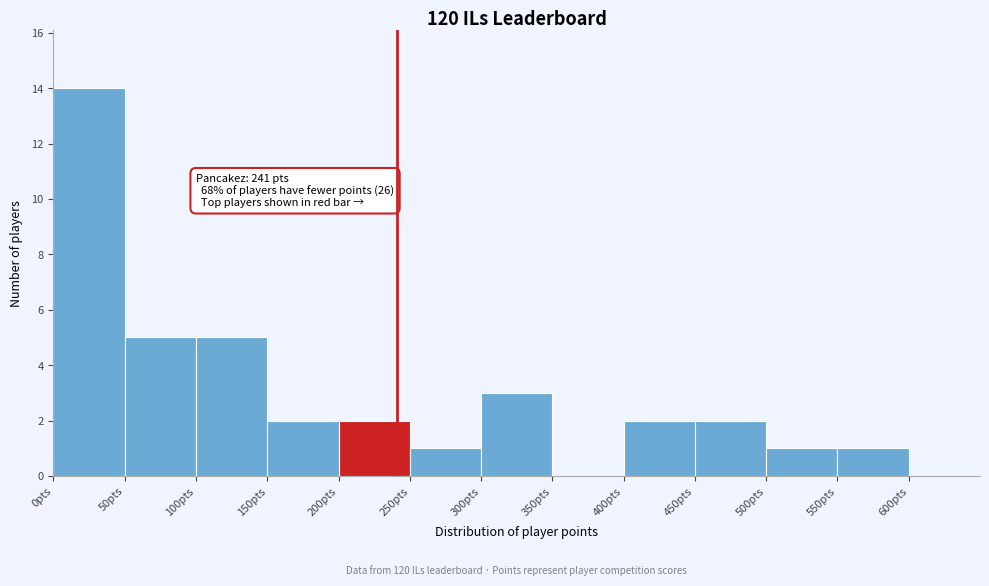

Over which range of the x-axis is the bar tallest?

0 to 50